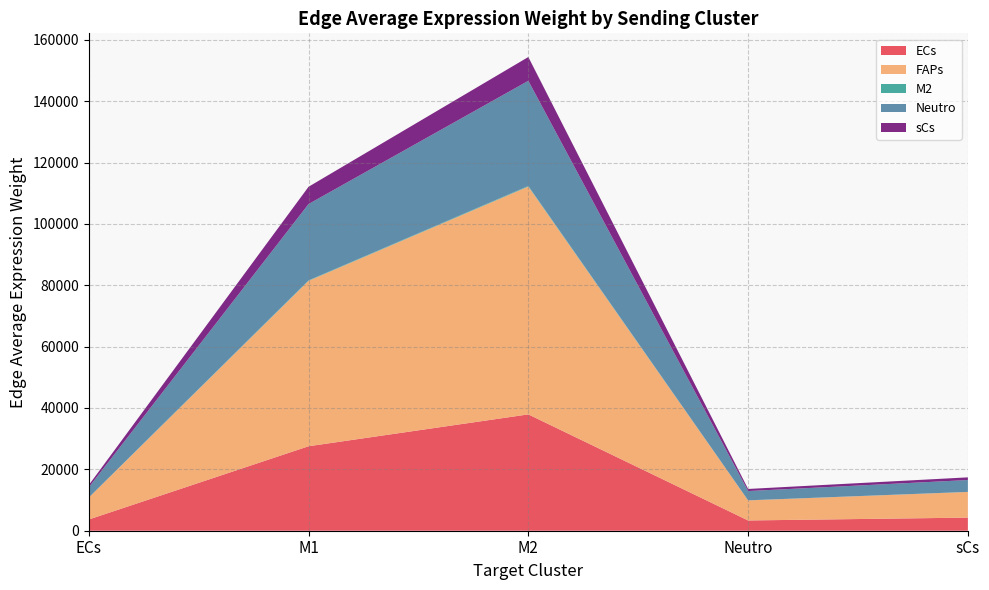

Reading left to right, list all the values displayed in this chart.

ECs: 3652.9	27530.8	37916.0	3342.9	4271.6
FAPs: 7154.2	53918.1	74257.1	6546.9	8365.8
M2: 17.7	133.7	184.1	16.2	20.7
Neutro: 3302.7	24891.1	34280.5	3022.4	3862.0
sCs: 747.3	5632.0	7756.6	683.9	873.9